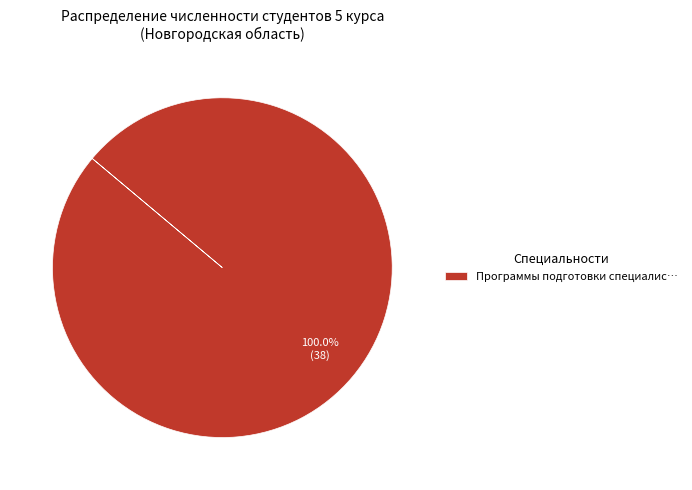

Does any single category account for the majority?

Yes